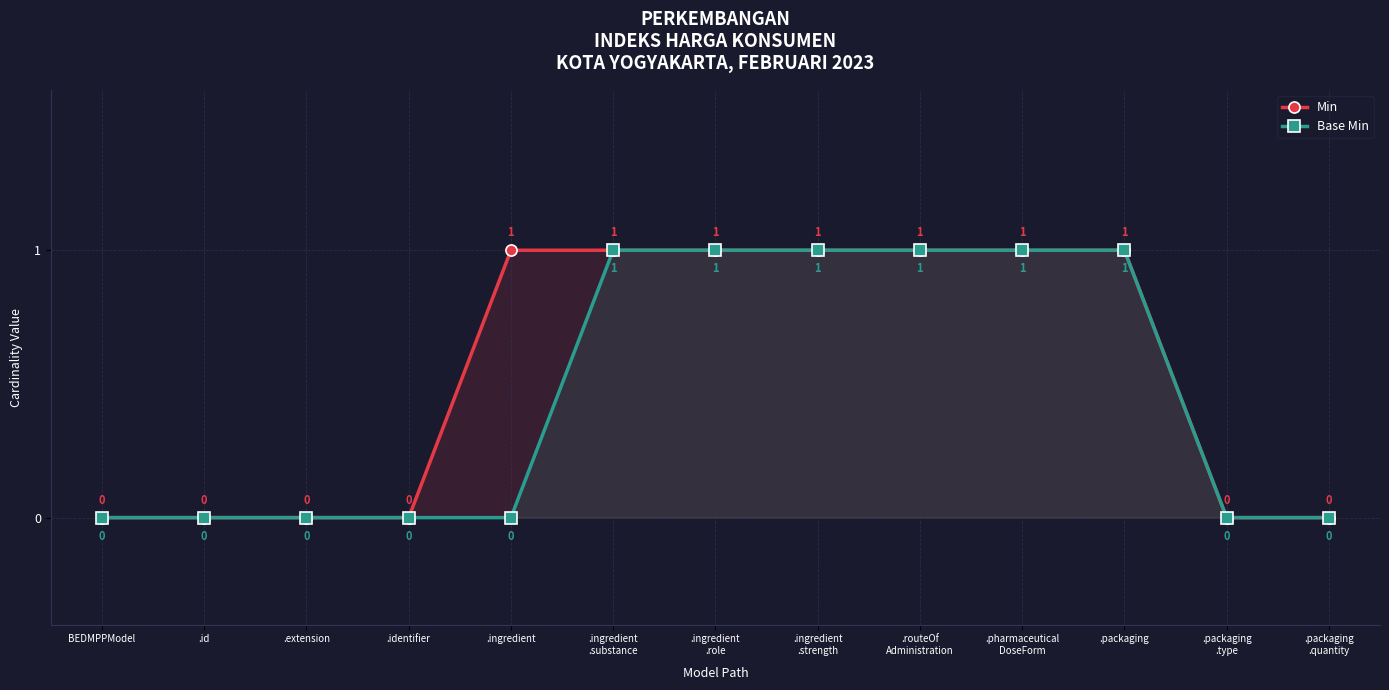

Does the chart display data point markers on the line(s)?

Yes